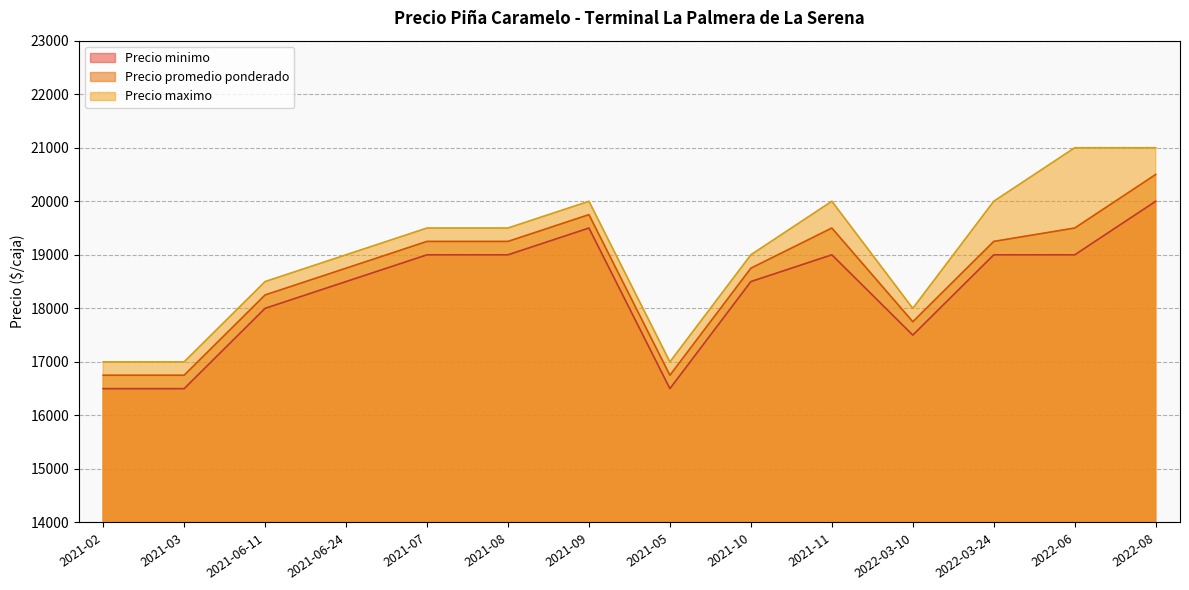

Reading left to right, extract all data points from this chart.

Precio minimo: 16500	16500	18000	18500	19000	19000	19500	16500	18500	19000	17500	19000	19000	20000
Precio maximo: 17000	17000	18500	19000	19500	19500	20000	17000	19000	20000	18000	20000	21000	21000
Precio promedio ponderado: 16750	16750	18250	18750	19250	19250	19750	16750	18750	19500	17750	19250	19500	20500